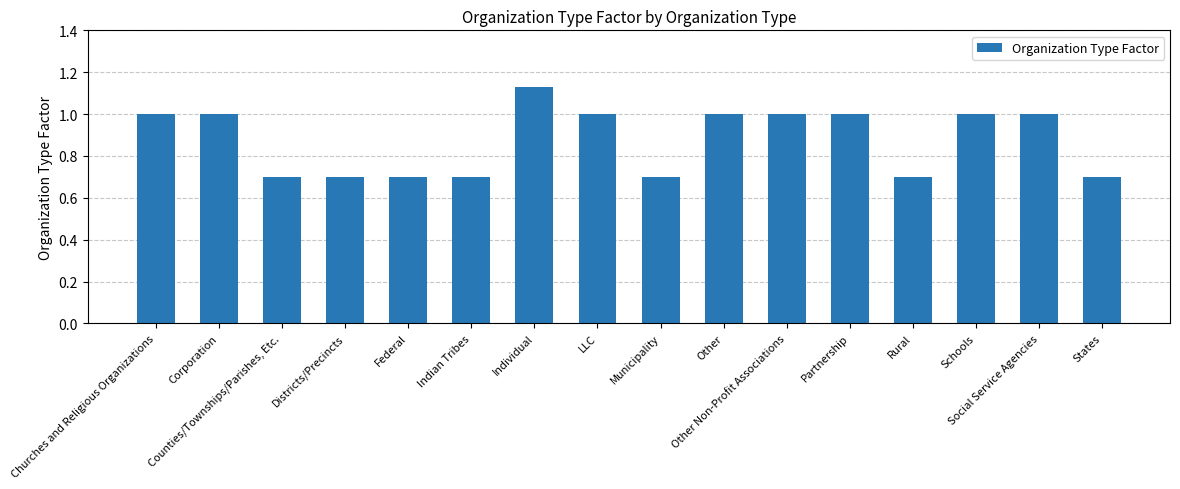

Between LLC and Municipality, which is larger?

LLC